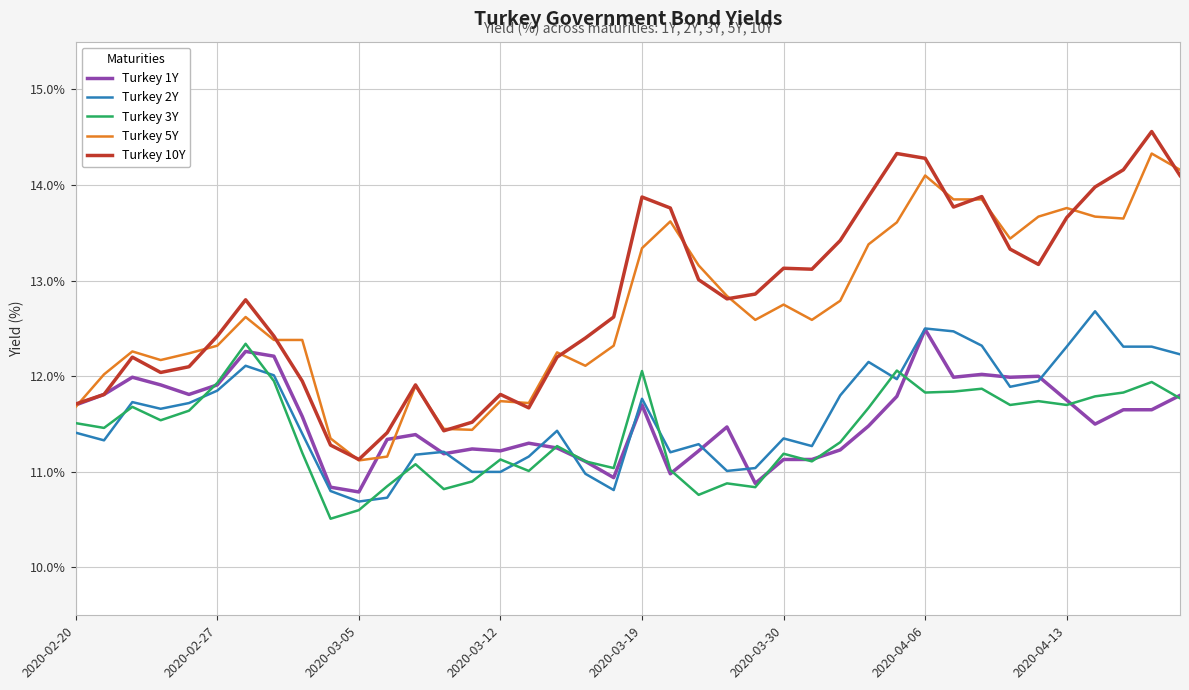

What is the maximum value for Turkey 3Y?

12.3